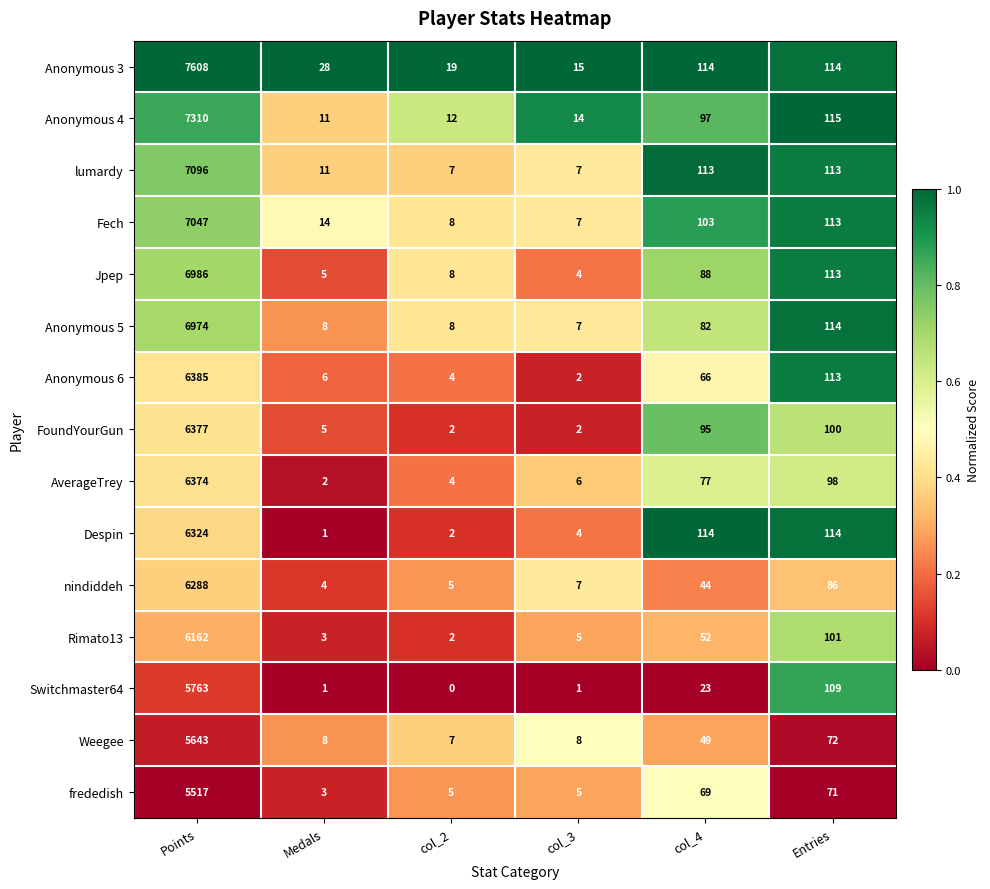

Which series has the largest range (max minus min)?

Anonymous 3